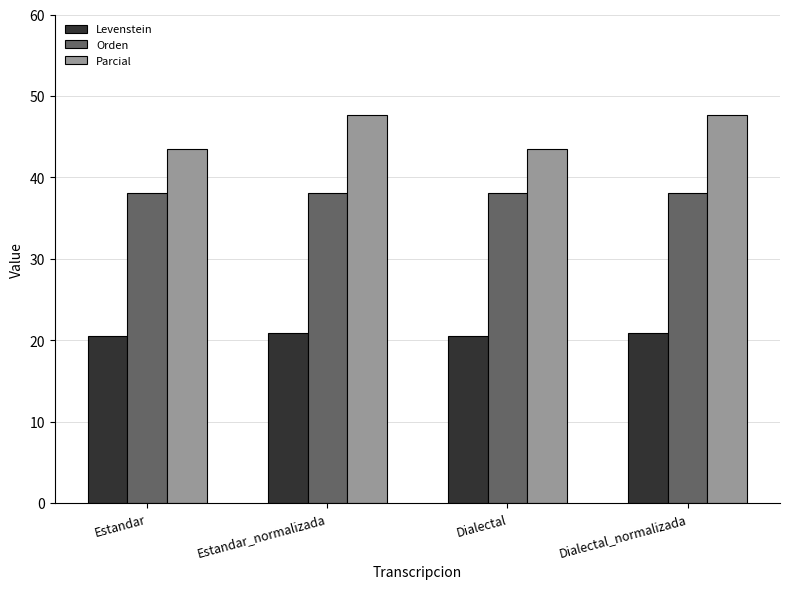

At how many categories does at least one series exceed 36?

4